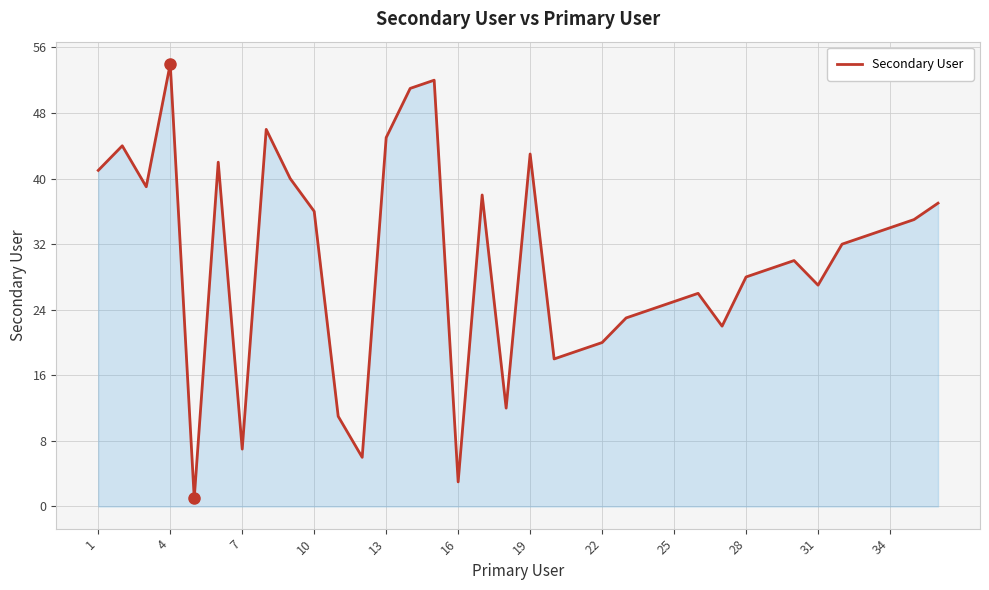

True or false: the data has more than 2 interior local peaks.

True